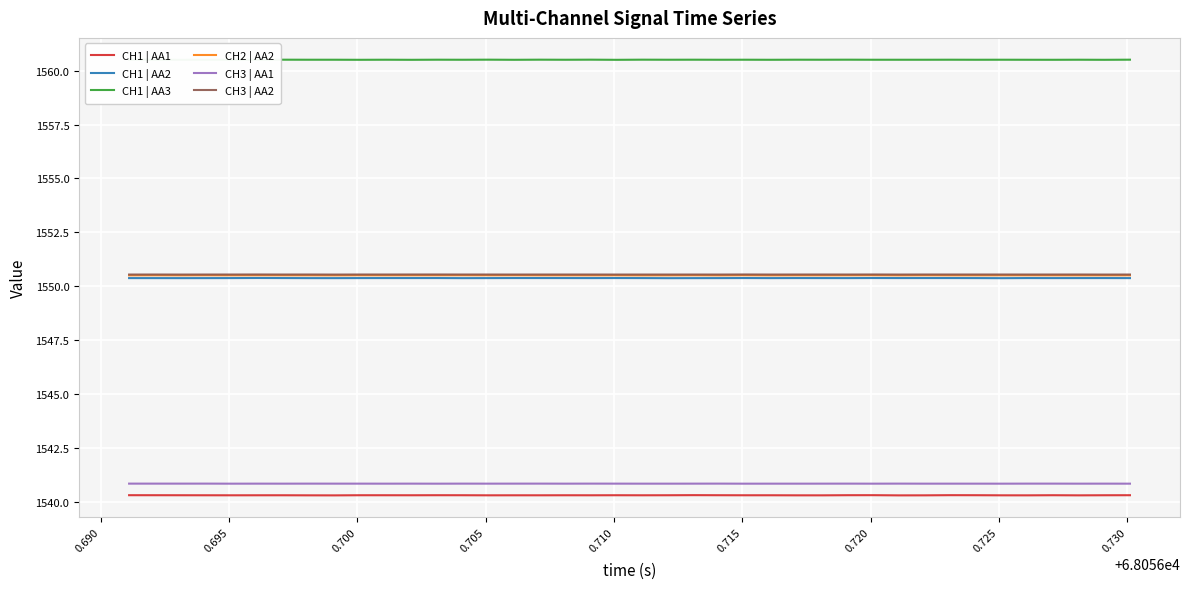

Reading left to right, transcribe all the data shown in this chart.

CH1 | AA1: 1540.3	1540.3	1540.3	1540.3	1540.3	1540.3	1540.3	1540.3	1540.3	1540.3	1540.3	1540.3	1540.3	1540.3	1540.3	1540.3	1540.3	1540.3	1540.3	1540.3	1540.3	1540.3	1540.3	1540.3	1540.3	1540.3	1540.3	1540.3	1540.3	1540.3	1540.3	1540.3	1540.3	1540.3	1540.3	1540.3	1540.3	1540.3	1540.3	1540.3
CH1 | AA2: 1550.4	1550.4	1550.4	1550.4	1550.4	1550.4	1550.4	1550.4	1550.4	1550.4	1550.4	1550.4	1550.4	1550.4	1550.4	1550.4	1550.4	1550.4	1550.4	1550.4	1550.4	1550.4	1550.4	1550.4	1550.4	1550.4	1550.4	1550.4	1550.4	1550.4	1550.4	1550.4	1550.4	1550.4	1550.4	1550.4	1550.4	1550.4	1550.4	1550.4
CH1 | AA3: 1560.5	1560.5	1560.5	1560.5	1560.5	1560.5	1560.5	1560.5	1560.5	1560.5	1560.5	1560.5	1560.5	1560.5	1560.5	1560.5	1560.5	1560.5	1560.5	1560.5	1560.5	1560.5	1560.5	1560.5	1560.5	1560.5	1560.5	1560.5	1560.5	1560.5	1560.5	1560.5	1560.5	1560.5	1560.5	1560.5	1560.5	1560.5	1560.5	1560.5
CH2 | AA2: 1550.5	1550.5	1550.5	1550.5	1550.5	1550.5	1550.5	1550.5	1550.5	1550.5	1550.5	1550.5	1550.5	1550.5	1550.5	1550.5	1550.5	1550.5	1550.5	1550.5	1550.5	1550.5	1550.5	1550.5	1550.5	1550.5	1550.5	1550.5	1550.5	1550.5	1550.5	1550.5	1550.5	1550.5	1550.5	1550.5	1550.5	1550.5	1550.5	1550.5
CH3 | AA1: 1540.8	1540.8	1540.8	1540.8	1540.8	1540.8	1540.8	1540.8	1540.8	1540.8	1540.8	1540.8	1540.8	1540.8	1540.8	1540.8	1540.8	1540.8	1540.8	1540.8	1540.8	1540.8	1540.8	1540.8	1540.8	1540.8	1540.8	1540.8	1540.8	1540.8	1540.8	1540.8	1540.8	1540.8	1540.8	1540.8	1540.8	1540.8	1540.8	1540.8
CH3 | AA2: 1550.5	1550.5	1550.5	1550.5	1550.5	1550.5	1550.5	1550.5	1550.5	1550.5	1550.5	1550.5	1550.5	1550.5	1550.5	1550.5	1550.5	1550.5	1550.5	1550.5	1550.5	1550.5	1550.5	1550.5	1550.5	1550.5	1550.5	1550.5	1550.5	1550.5	1550.5	1550.5	1550.5	1550.5	1550.5	1550.5	1550.5	1550.5	1550.5	1550.5